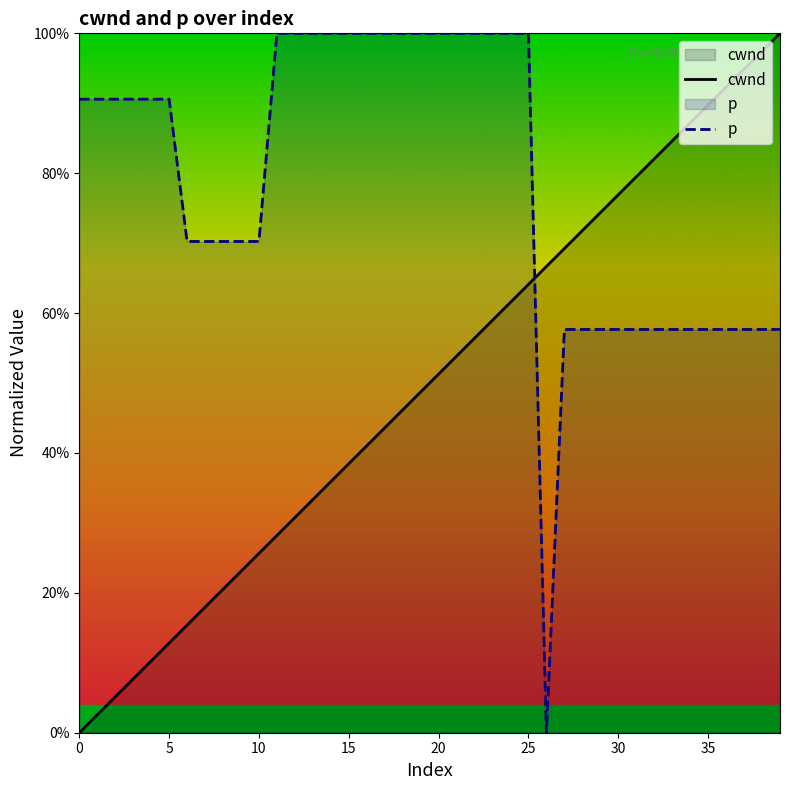

True or false: p has more than 0 points higher than both neighbors.

False